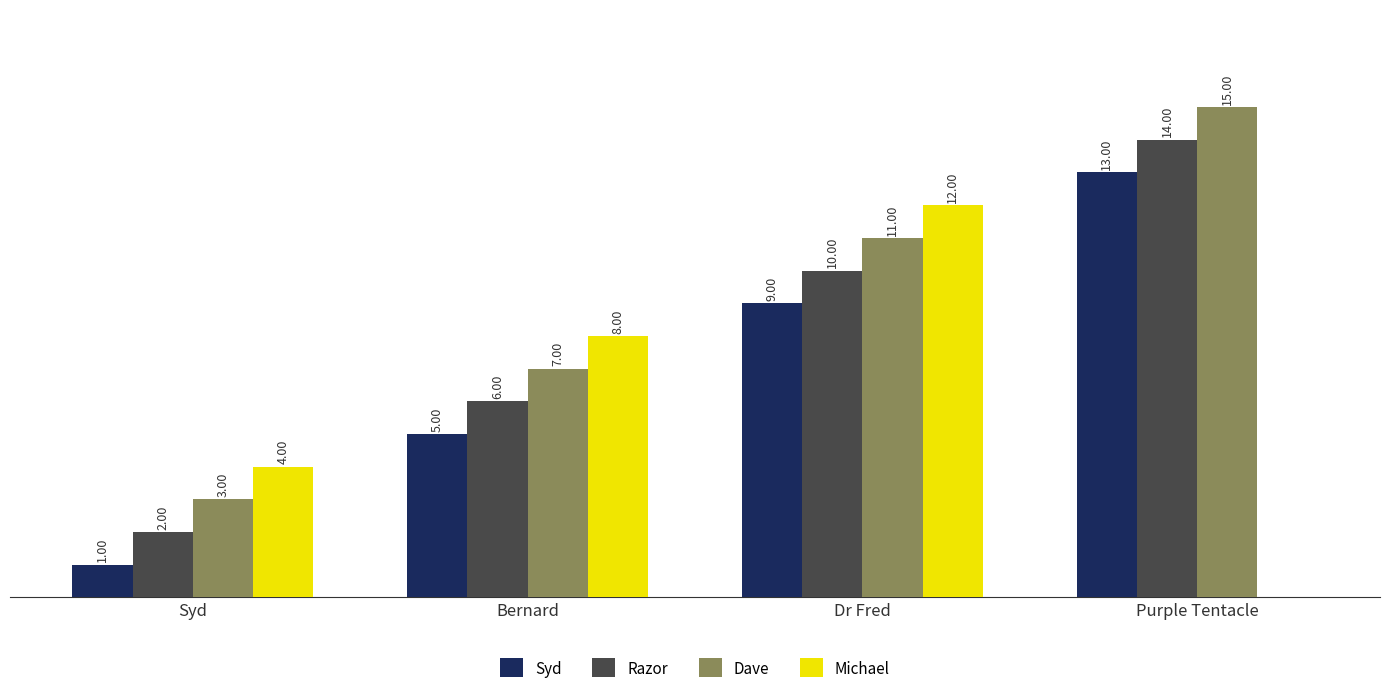

Which series has the largest total across all categories?

Dave